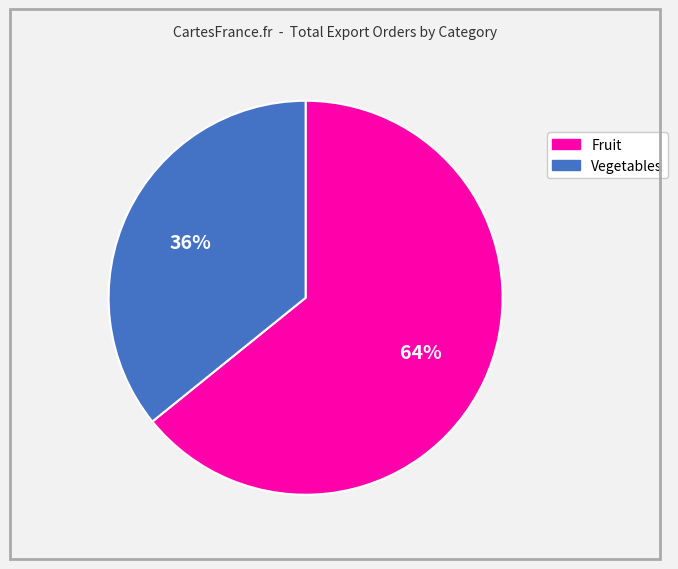

Which category has the smallest portion of the pie?

Vegetables